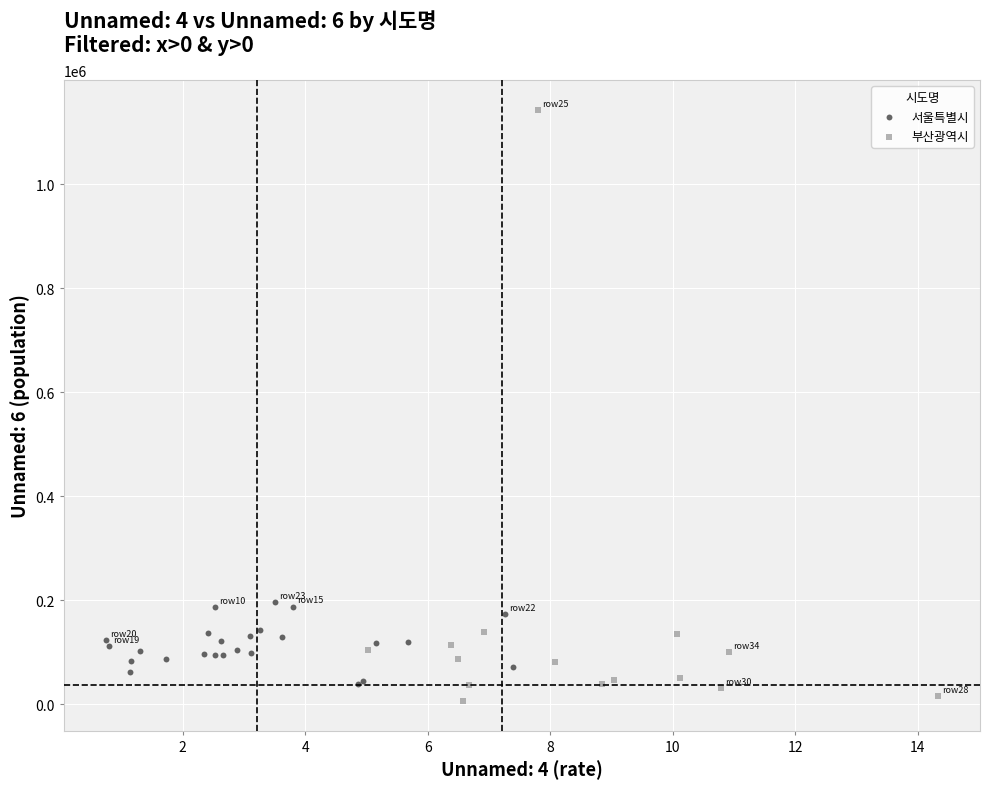

Which series has the widest spread of Y values?

부산광역시